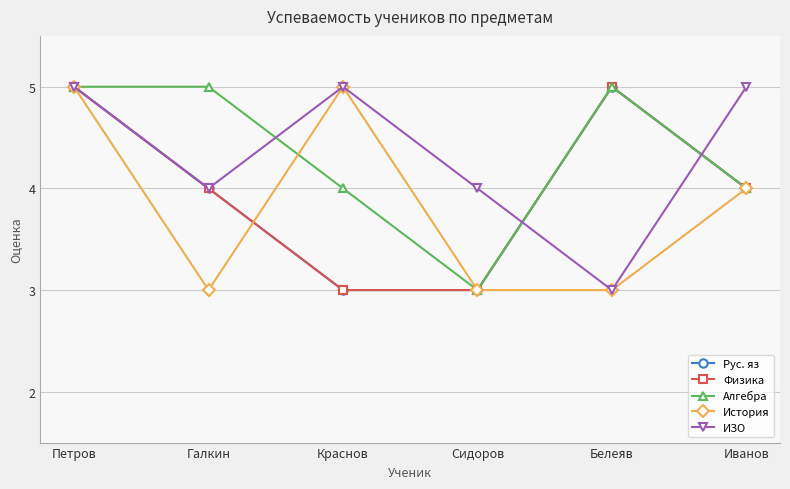

Which series changed the most between Краснов and Белеяв?

Рус. яз